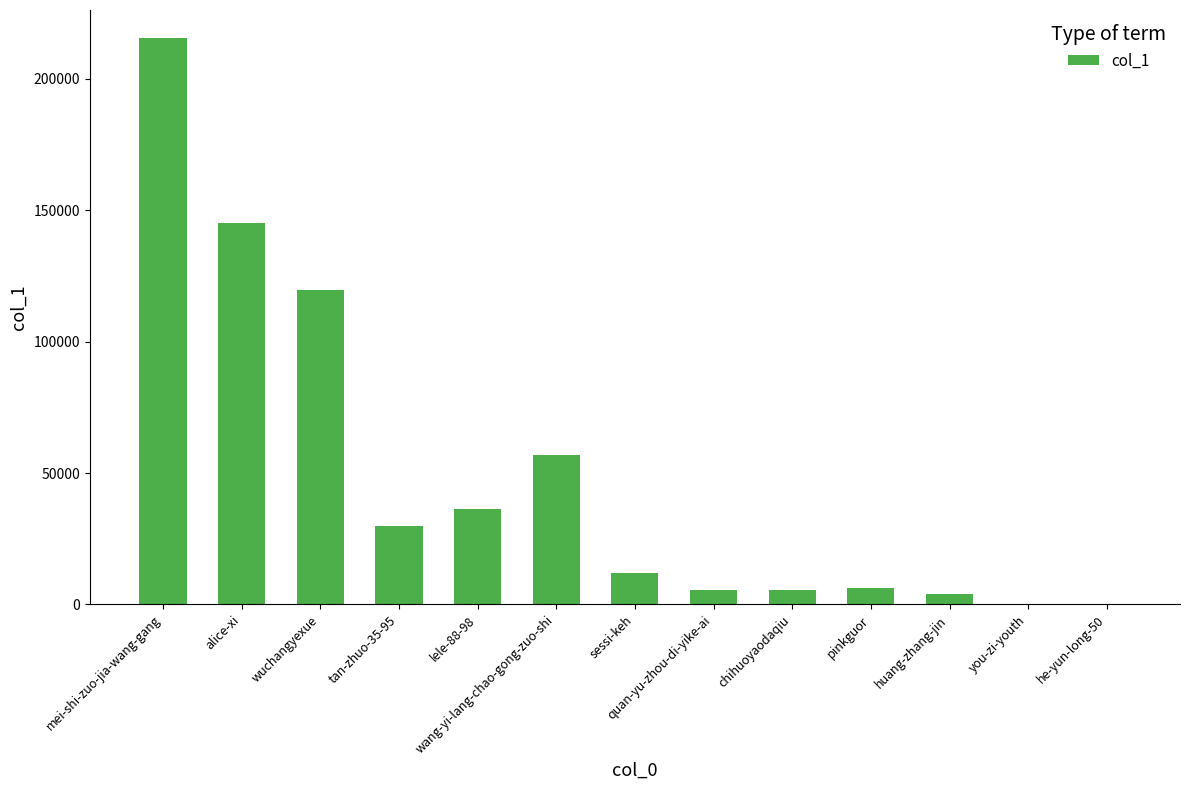

What is the maximum value shown in the chart?

215470